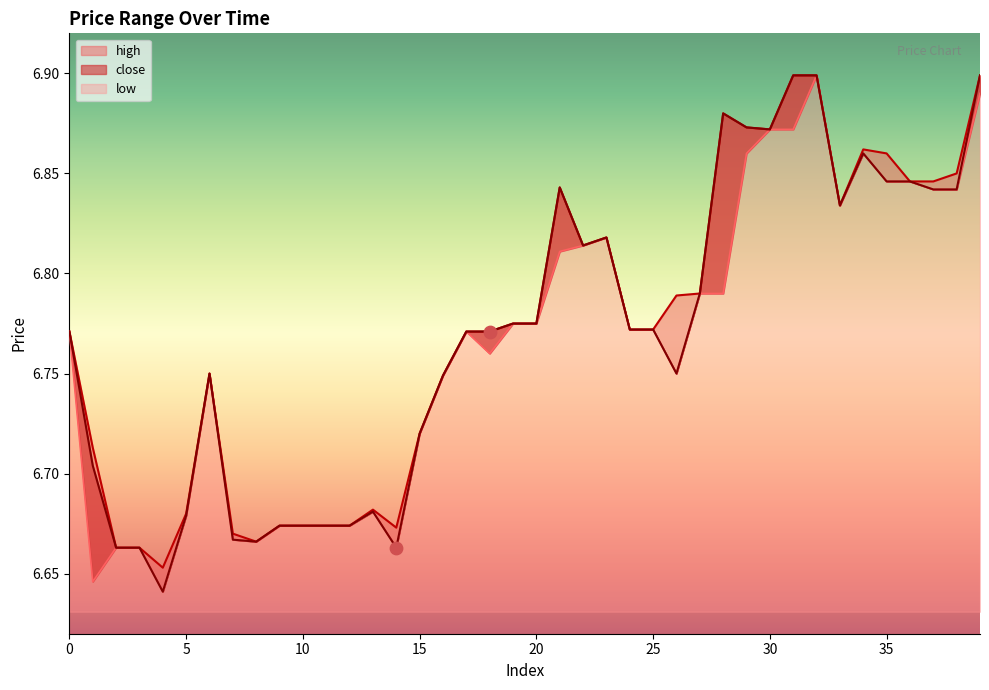

What is the total value across all series at 13?

20.0